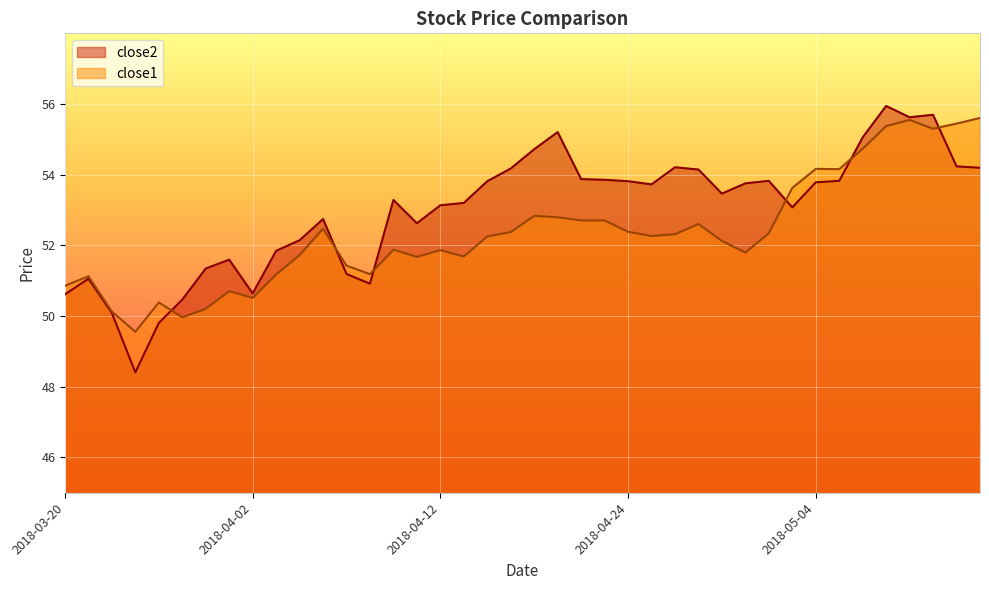

True or false: close1 and close2 intersect in this chart.

True